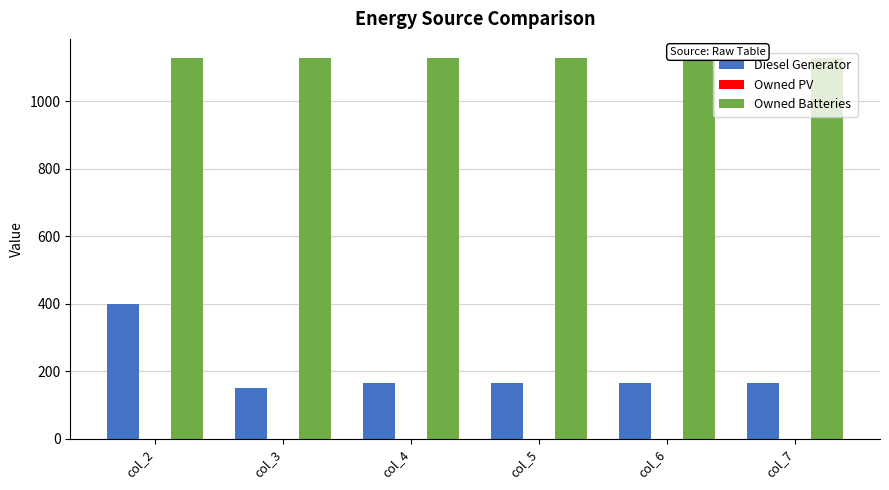

At col_4, list the series in order from largest to smallest.

Owned Batteries, Diesel Generator